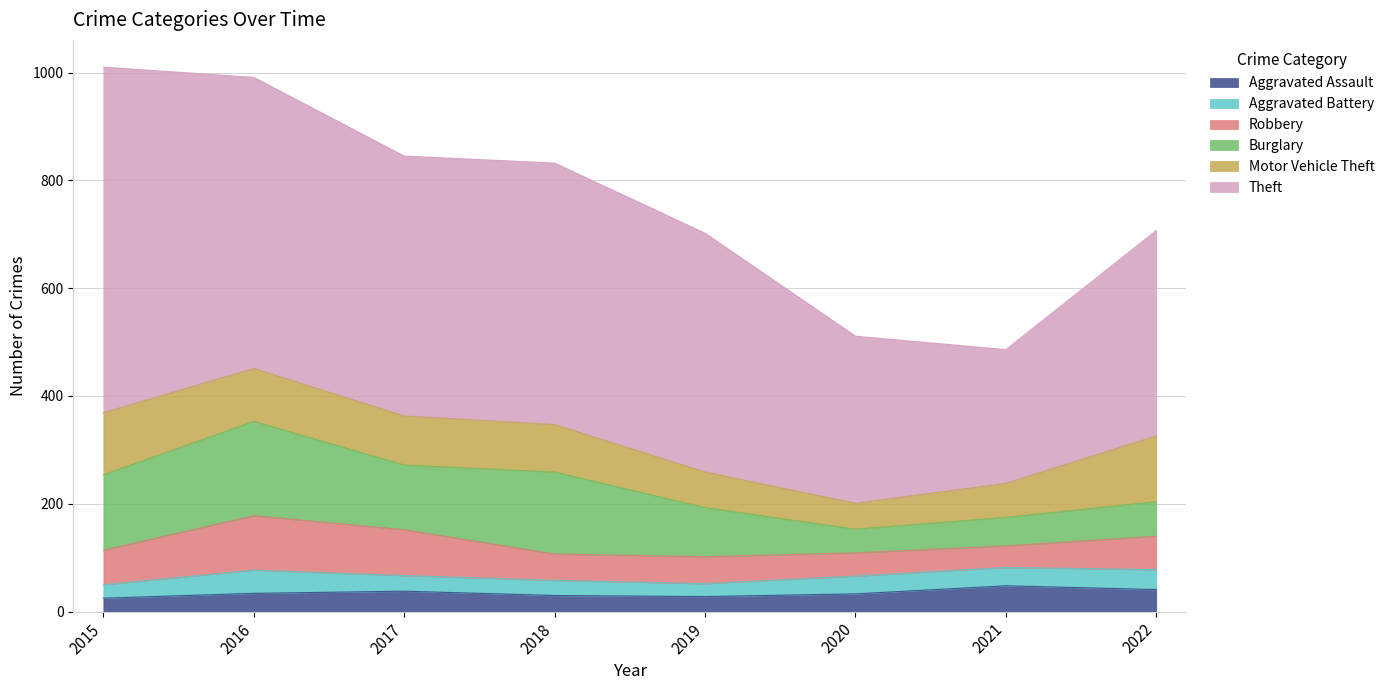

How many values in the Aggravated Battery series exceed 33?

3